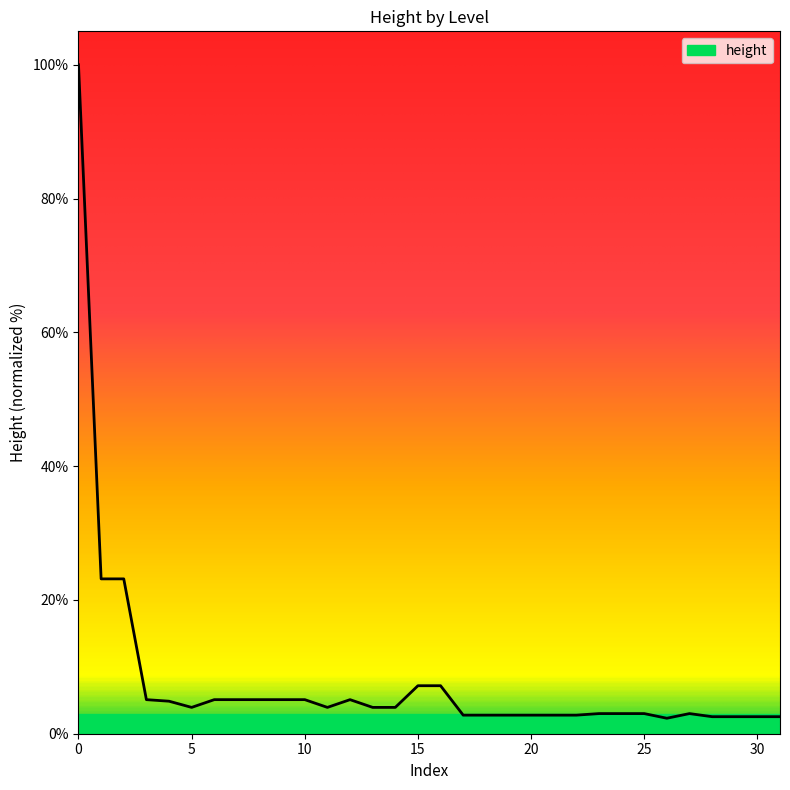

What is the minimum value shown in the chart?

2.3